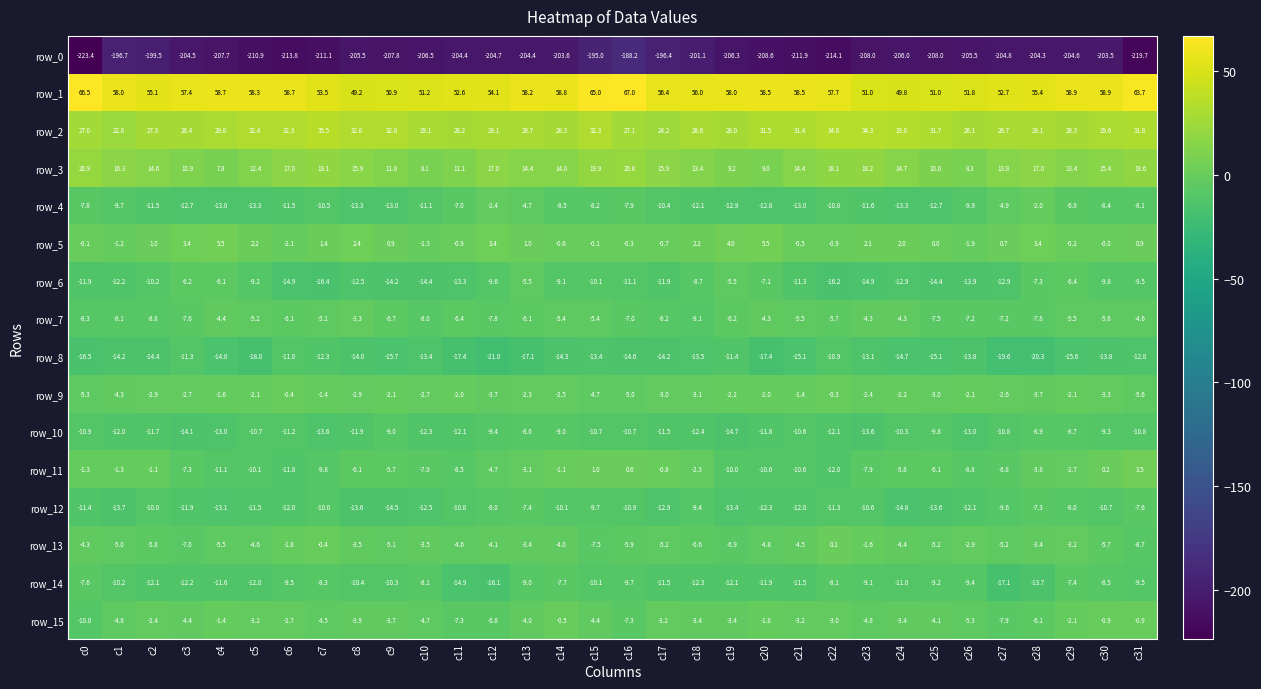

Between c28 and c29, which series saw the biggest shift?

row_14